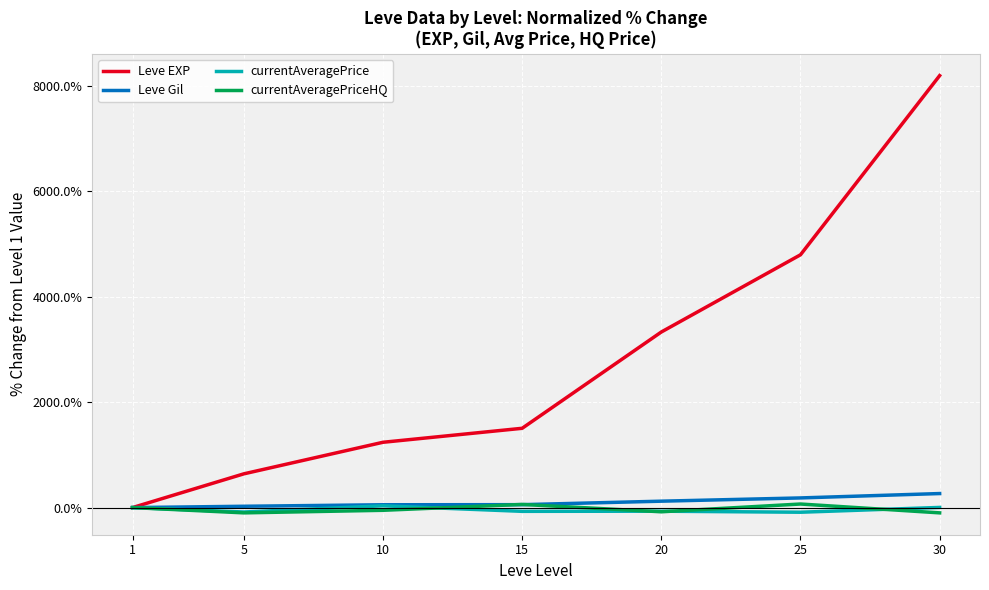

Count the number of data series in this chart.

4